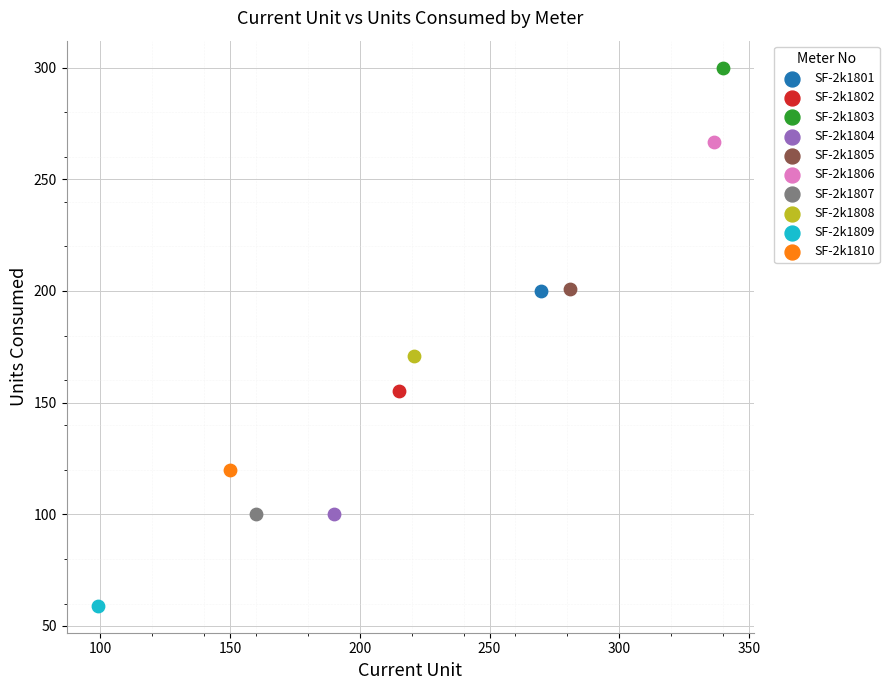

What are all the series names shown in the legend?

SF-2k1801, SF-2k1802, SF-2k1803, SF-2k1804, SF-2k1805, SF-2k1806, SF-2k1807, SF-2k1808, SF-2k1809, SF-2k1810